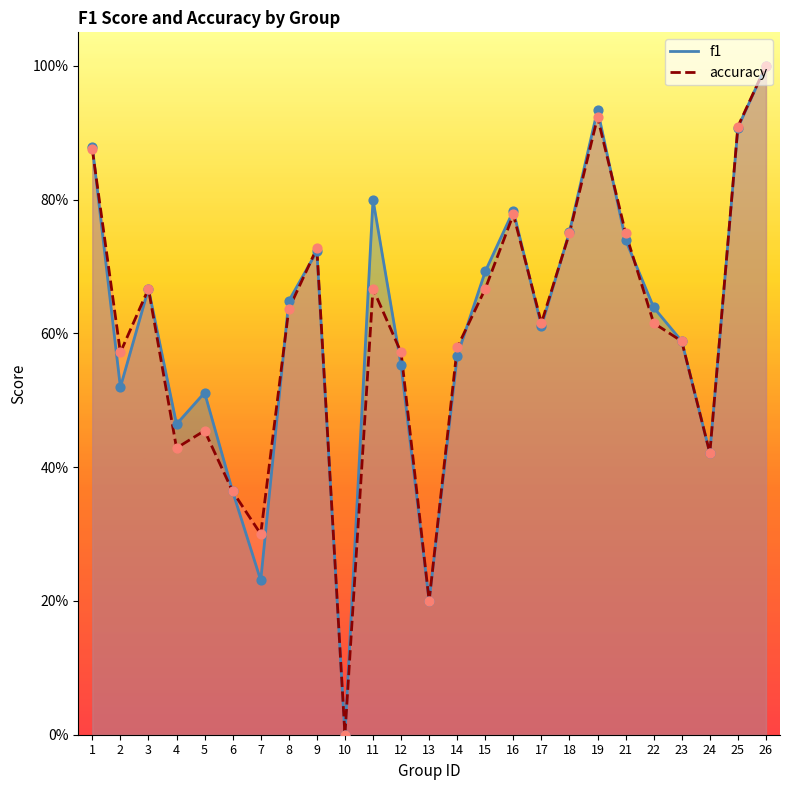

Which series has the largest total across all categories?

f1